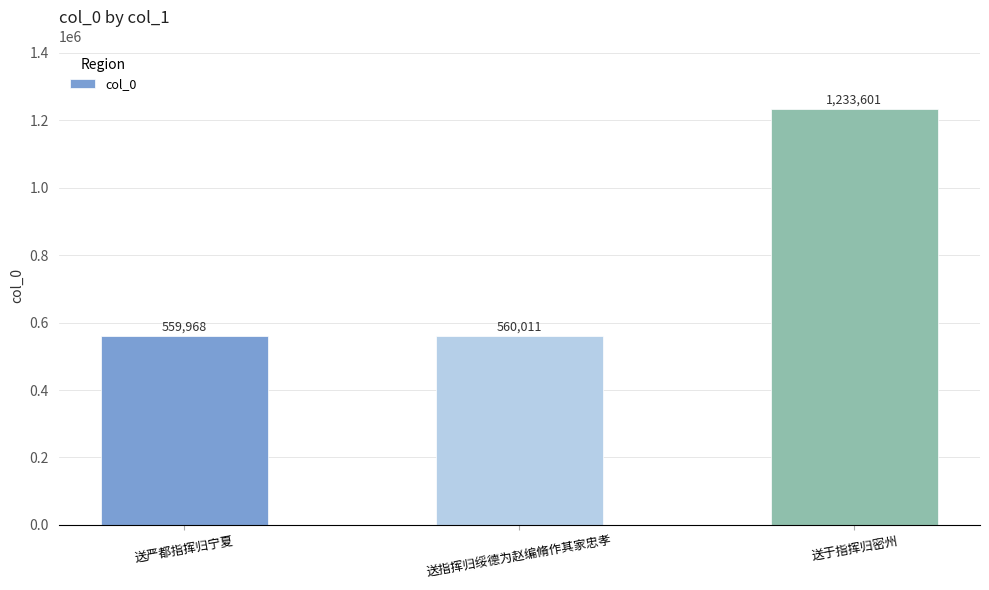

Reading left to right, transcribe all the data shown in this chart.

559968	560011	1233601